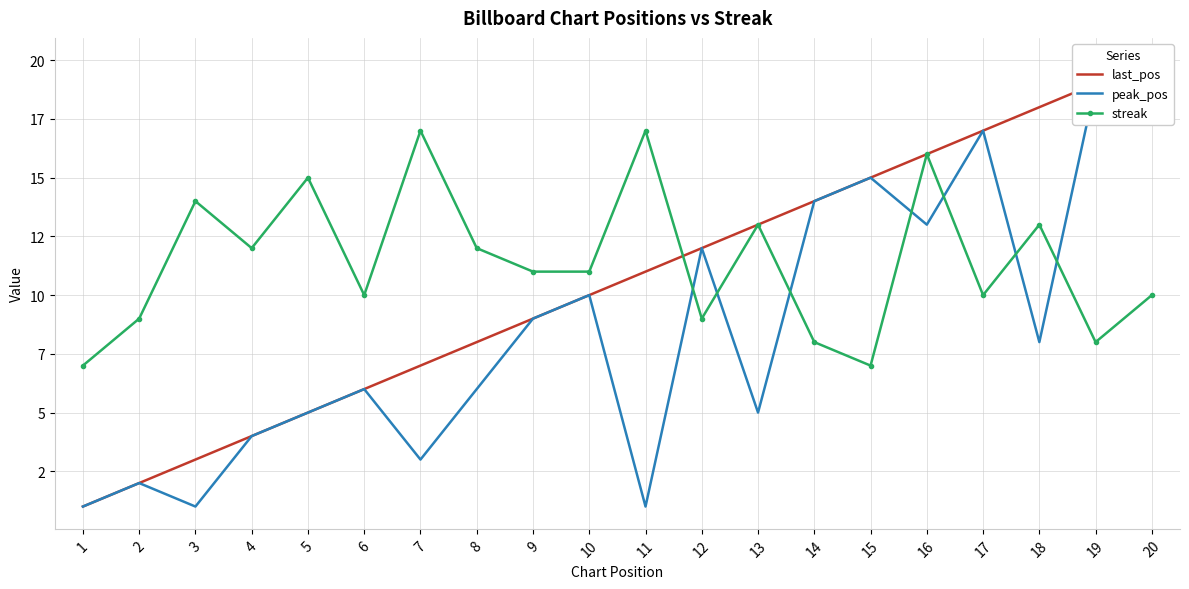

At which label is streak closest to 12?

4